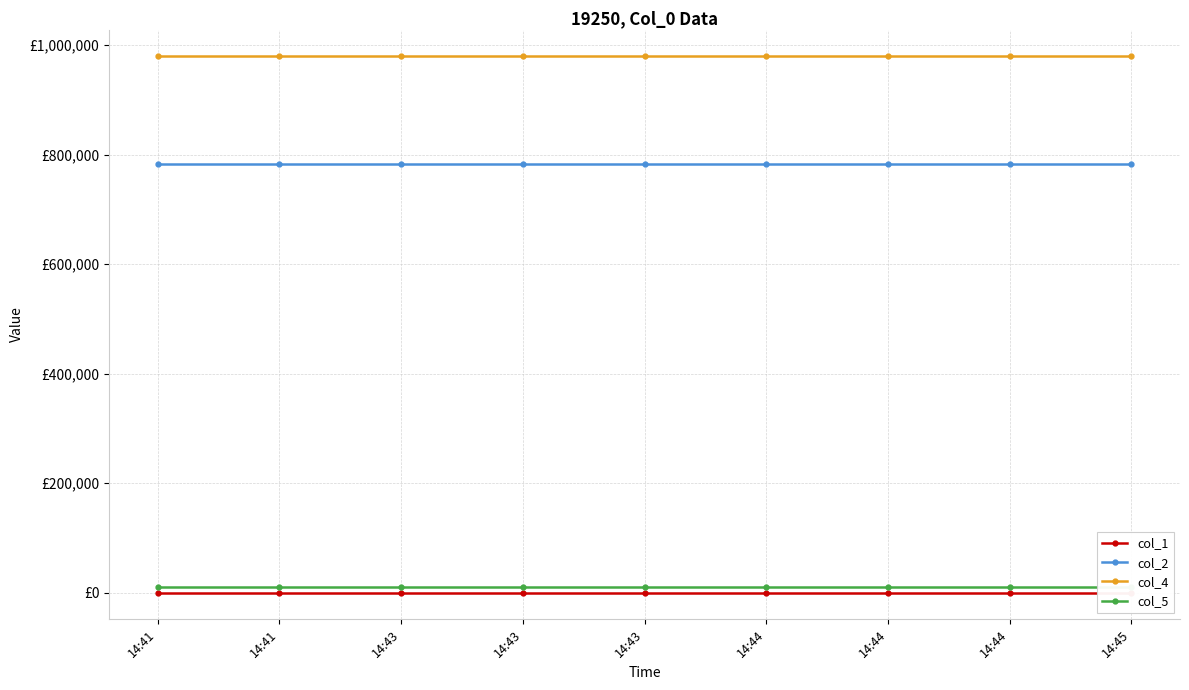

Is this an area chart (filled region under the line)?

No